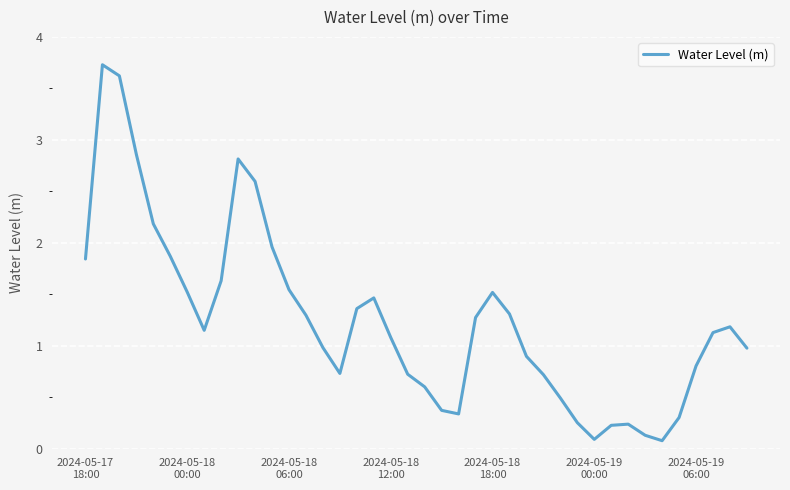

How many series are shown in this chart?

1